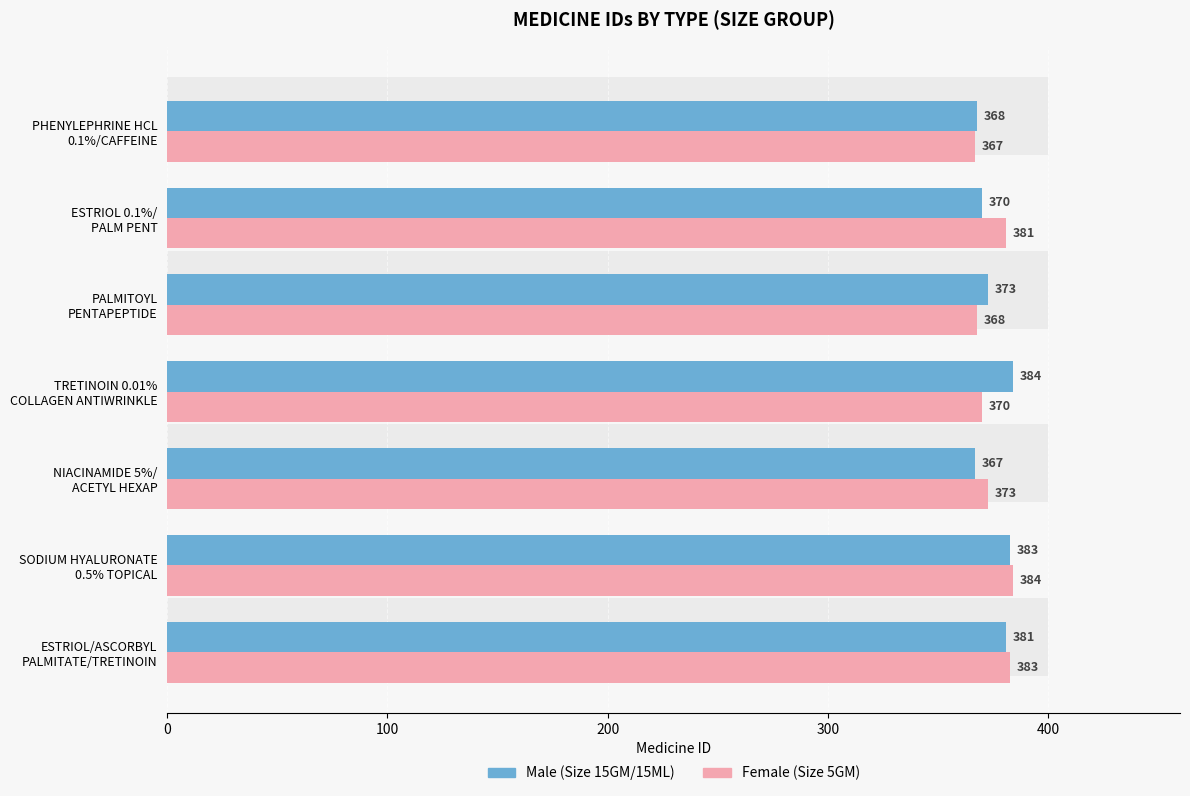

What is the value of the Male bar at the 4th from the left?

384